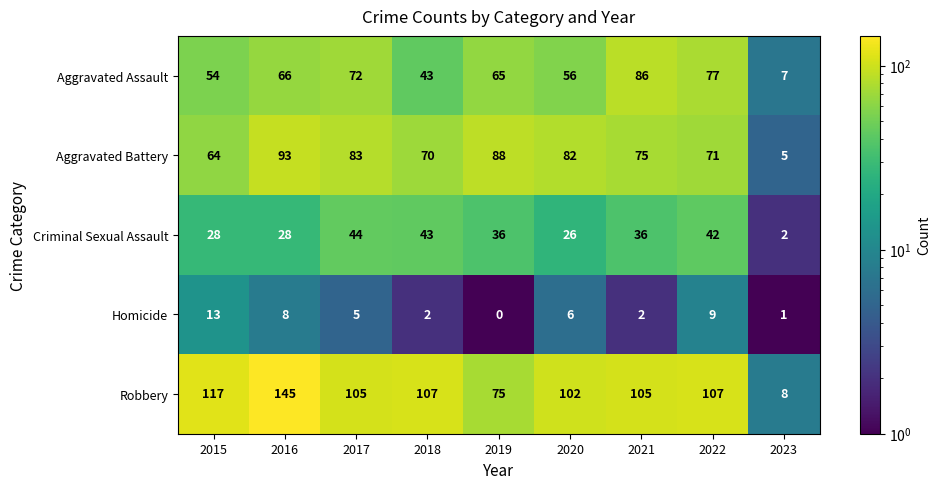

What is the spread (max minus min) of values at 2015?

104